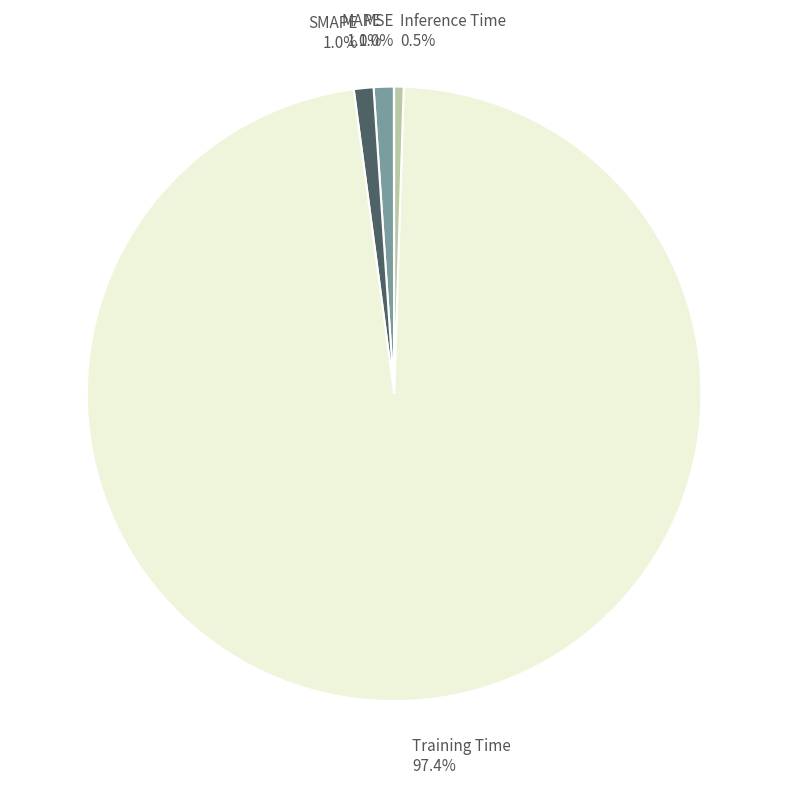

Which category has the biggest portion of the pie?

Training Time